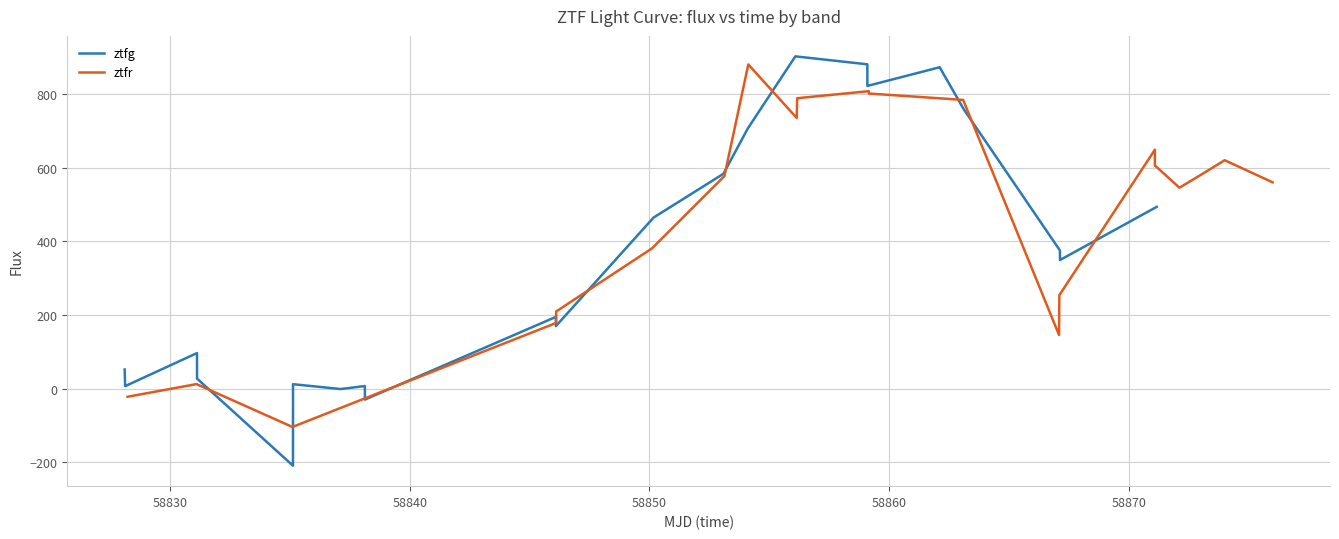

How many times do ztfg and ztfr cross each other?

5